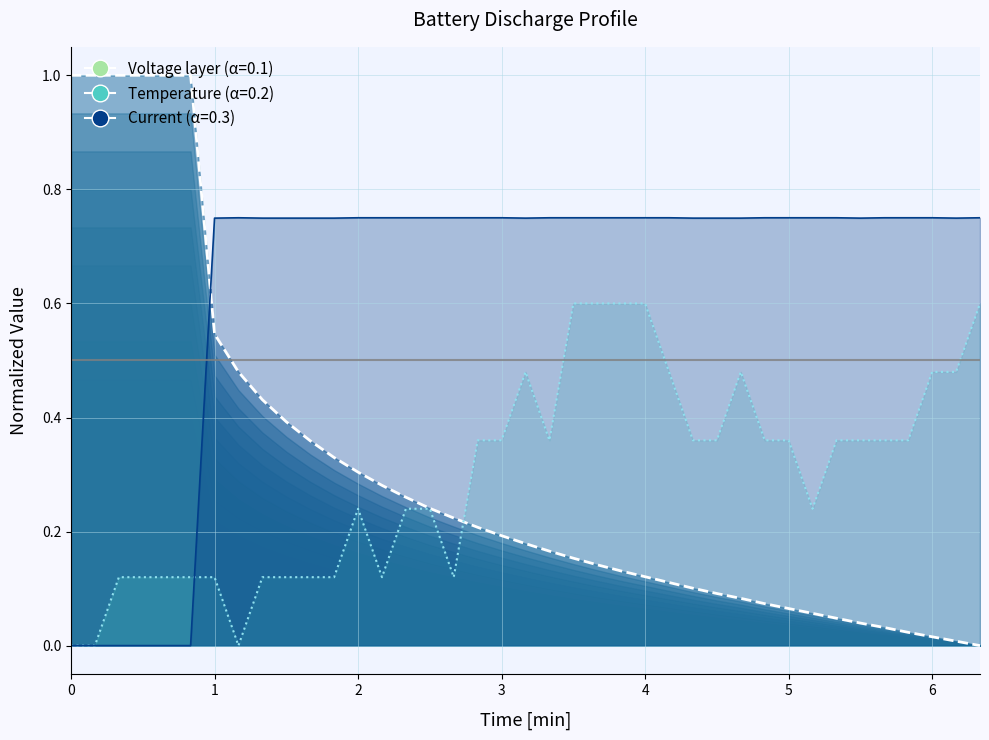

How many data points does each series have?

40